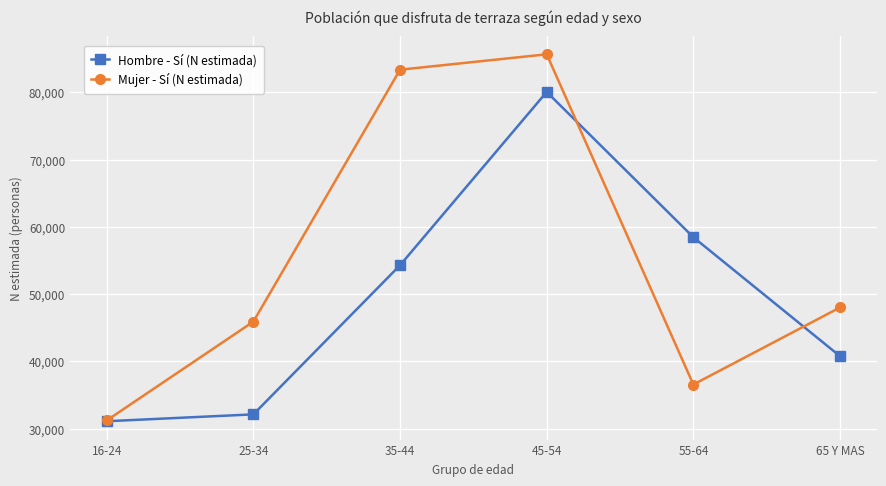

What are all the series names shown in the legend?

Hombre - Sí (N estimada), Mujer - Sí (N estimada)